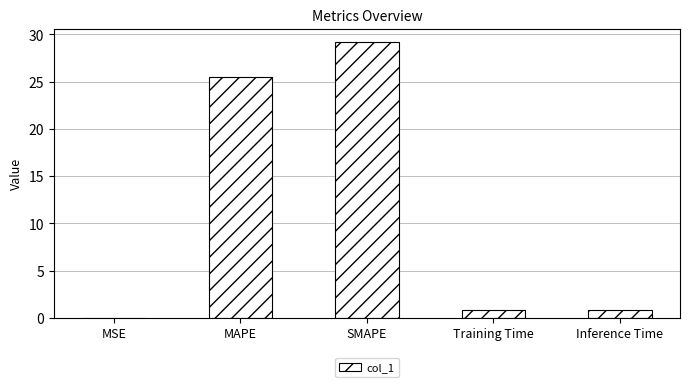

Which category has the highest value across all series?

SMAPE